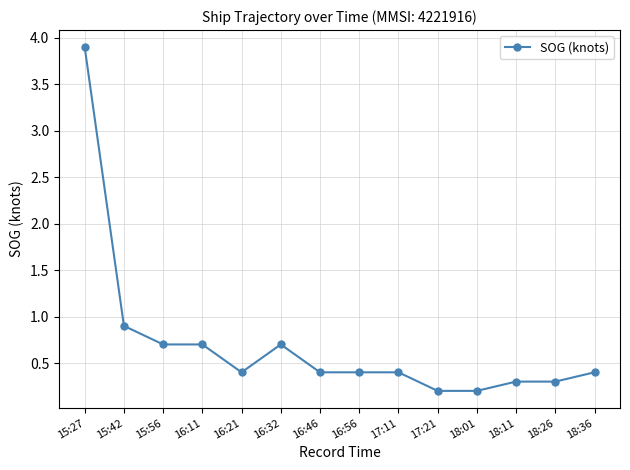

Is this an area chart (filled region under the line)?

No